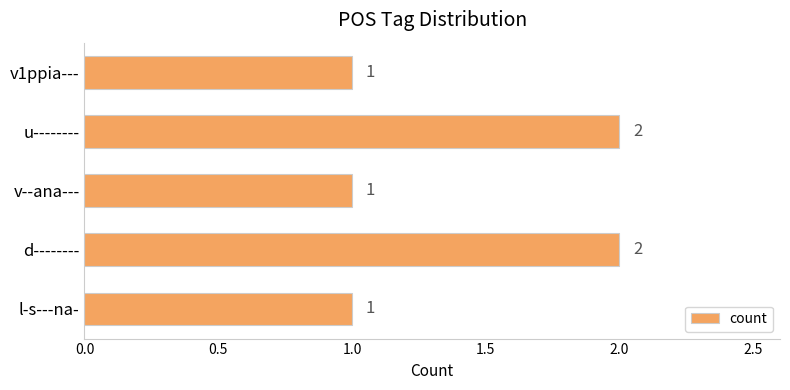

How many bars are there in total?

5